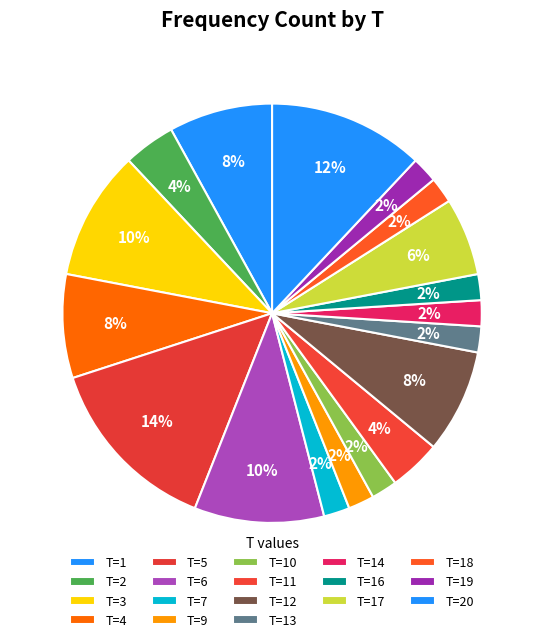

What is the largest slice in the pie chart?

5